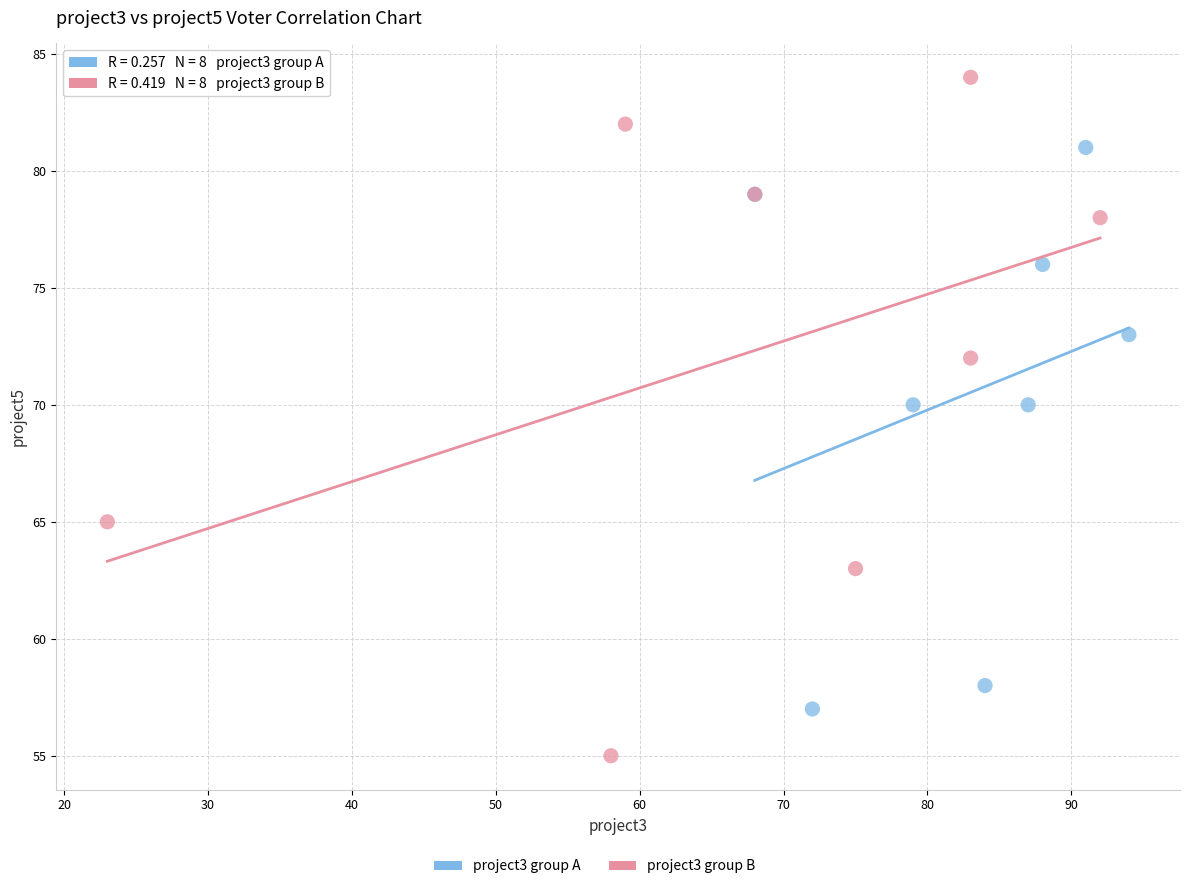

Which series contains the highest Y value?

project3 group B